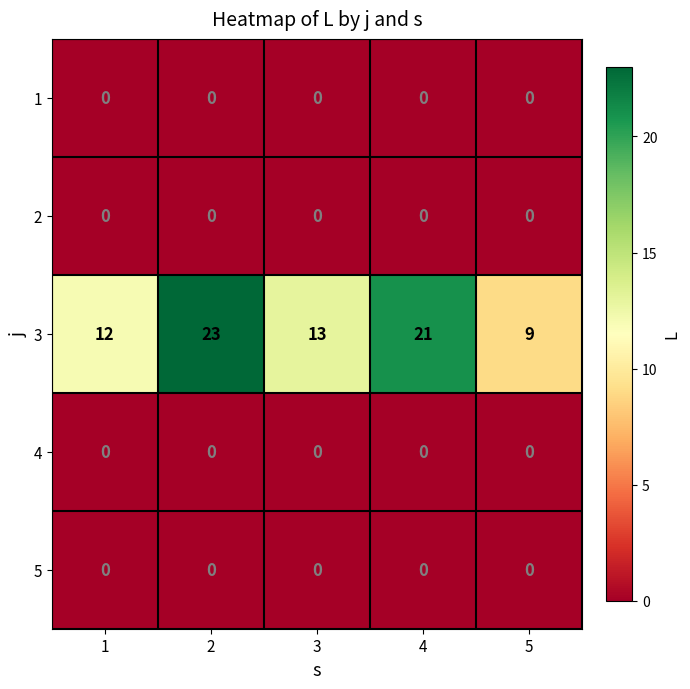

Is it true that 3 equals 36 at 4?

False